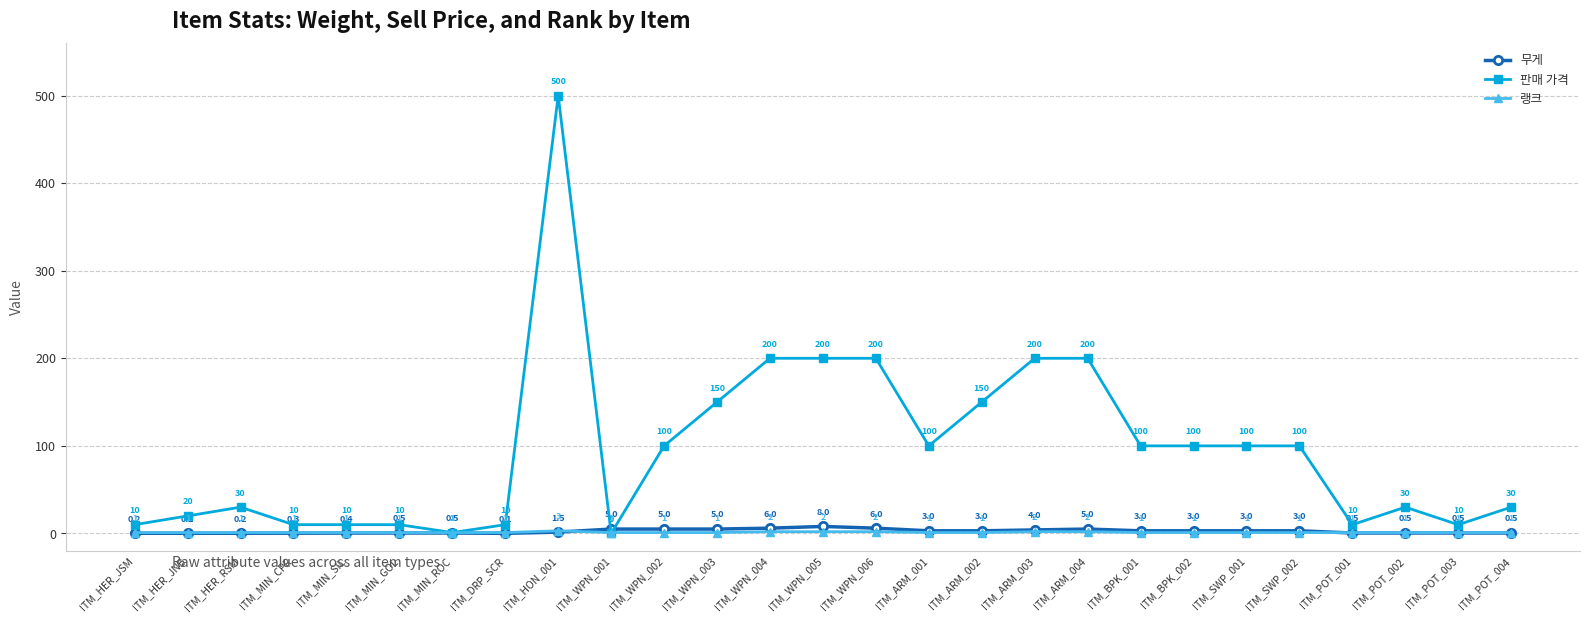

Is this an area chart (filled region under the line)?

No